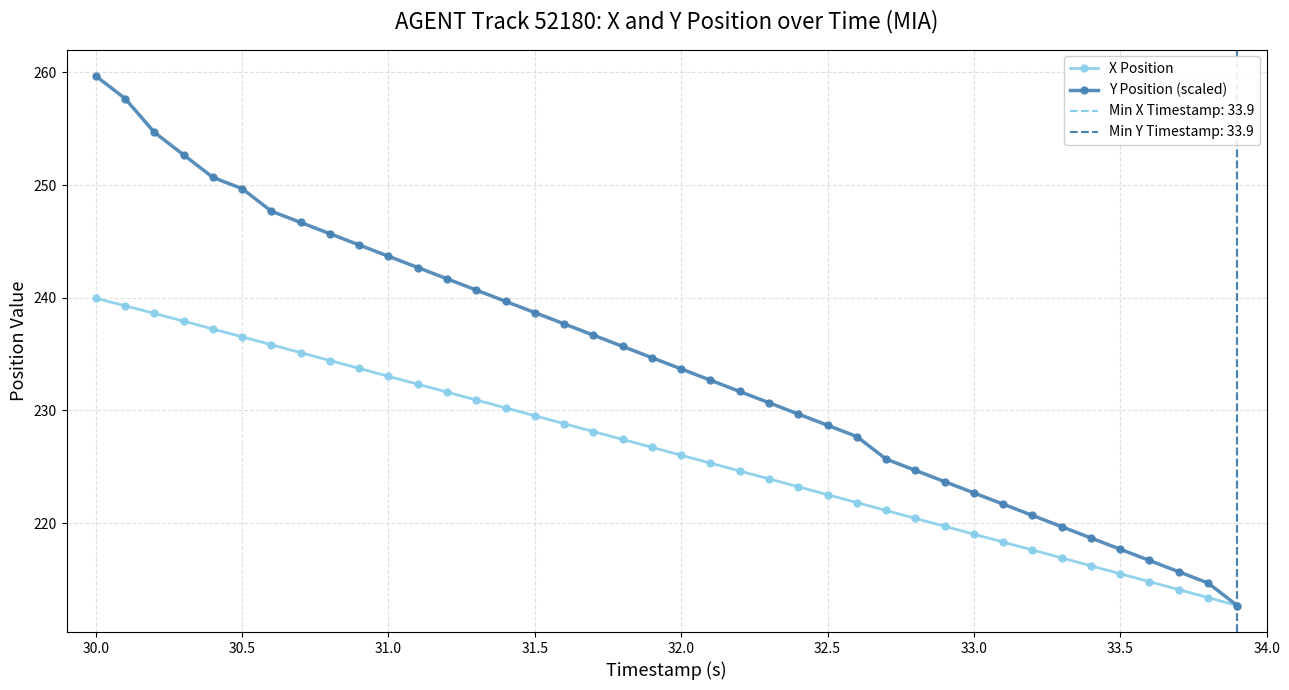

Reading left to right, what are all the values shown in this chart?

X Position: 240.0	239.3	238.6	237.9	237.2	236.5	235.8	235.1	234.4	233.7	233.0	232.3	231.6	230.9	230.2	229.5	228.8	228.1	227.4	226.7	226.0	225.3	224.6	223.9	223.2	222.5	221.8	221.1	220.4	219.7	219.0	218.3	217.6	216.9	216.2	215.5	214.8	214.1	213.4	212.7
Y Position (scaled): 259.7	257.7	254.7	252.7	250.7	249.7	247.7	246.7	245.7	244.7	243.7	242.7	241.7	240.7	239.7	238.7	237.7	236.7	235.7	234.7	233.7	232.7	231.7	230.7	229.7	228.7	227.7	225.7	224.7	223.7	222.7	221.7	220.7	219.7	218.7	217.7	216.7	215.7	214.7	212.7